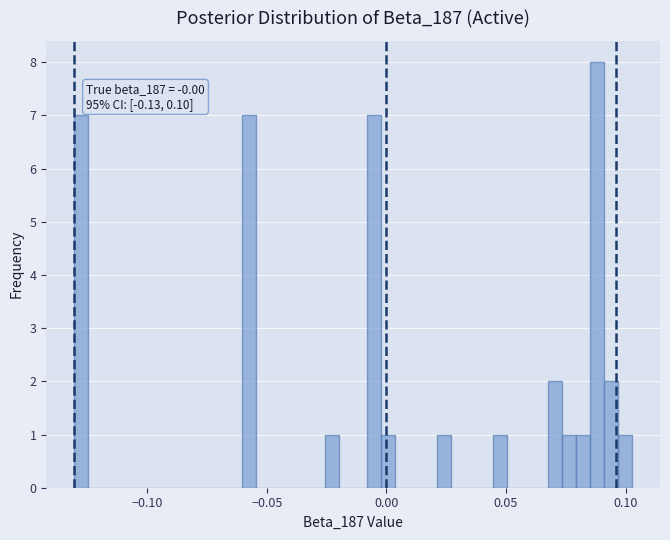

Read against the x-axis, roughly where is the centre of the tallest bar?

0.090